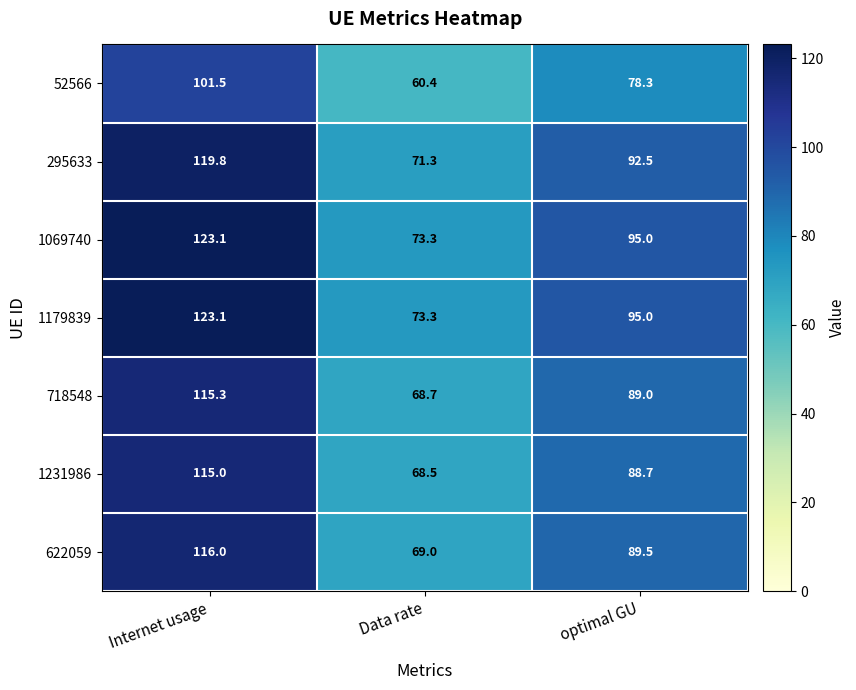

Which category has the lowest value across all series?

Data rate